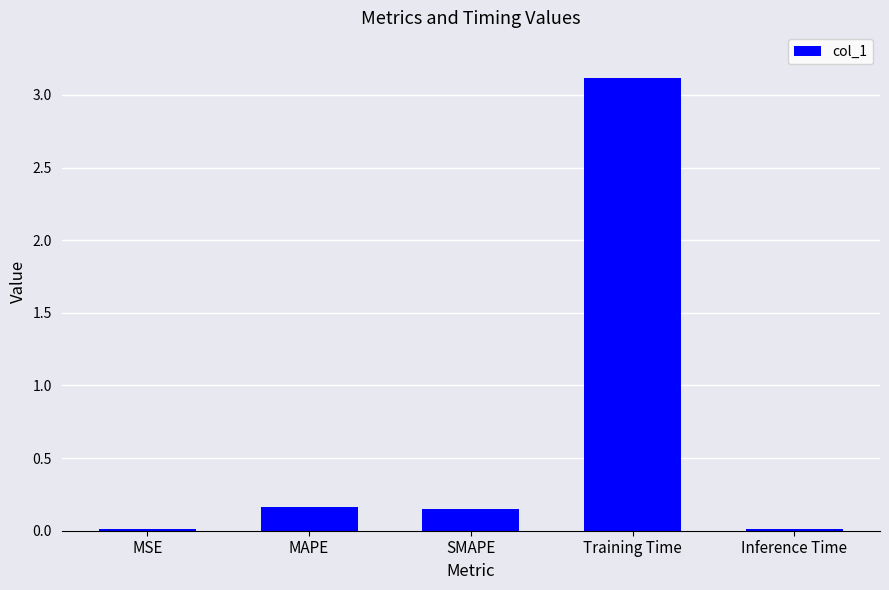

What is the change in value from MSE to MAPE?

+0.1